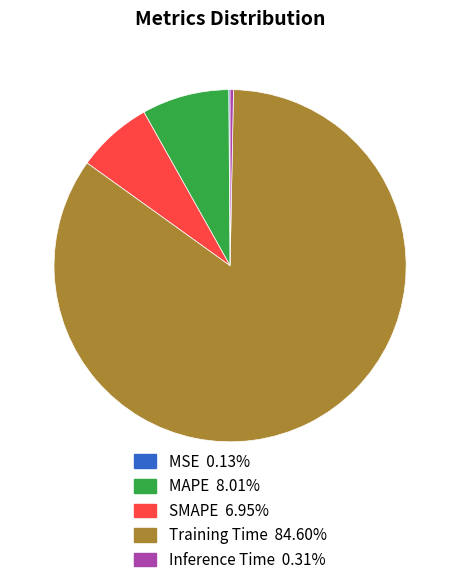

Which has a higher value, Training Time or MAPE?

Training Time